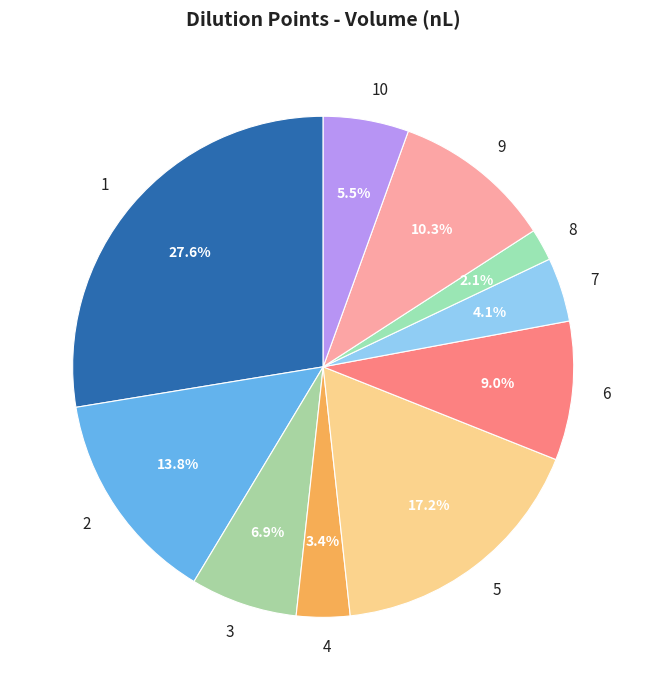

Is the sum of 8 and 2 greater than half?

No